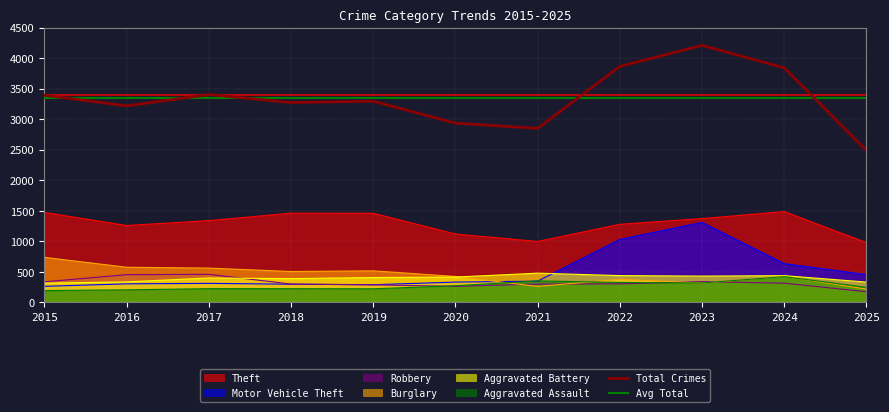

How many data points in Aggravated Battery are above 407?

5